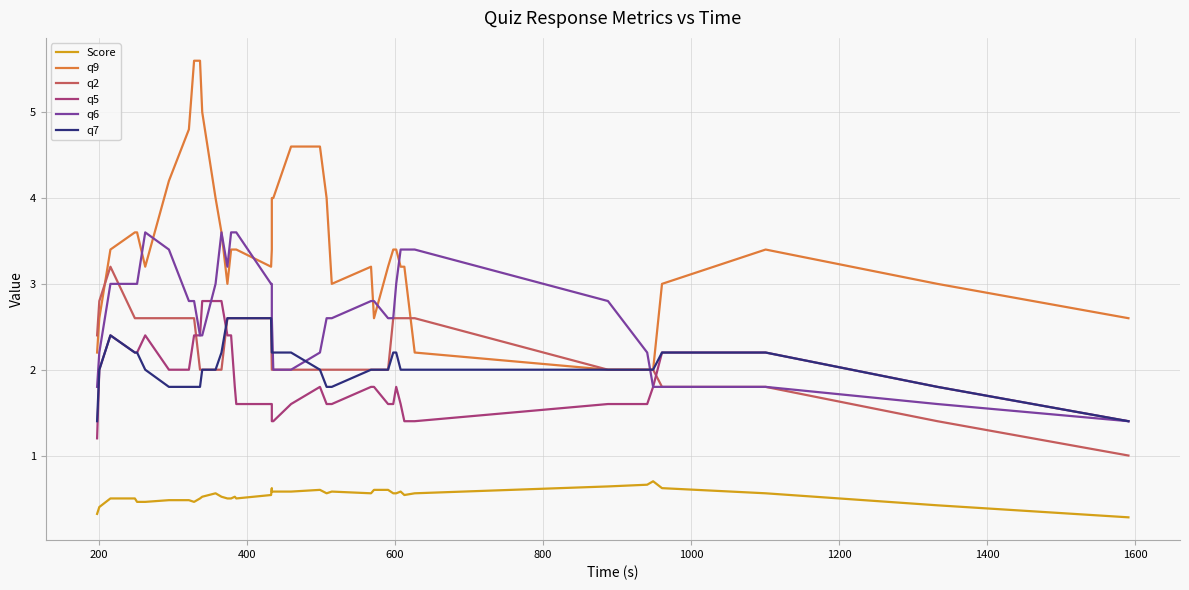

How many values in the q9 series are below 3?

8